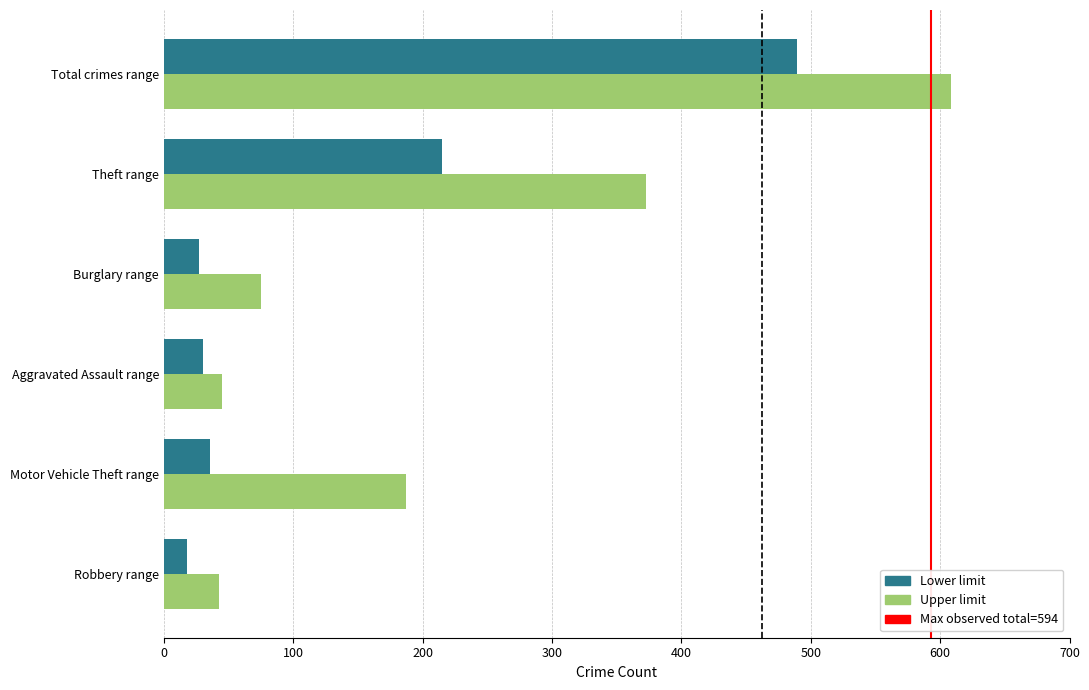

What is the difference between the maximum and minimum values in the Lower limit series?

471